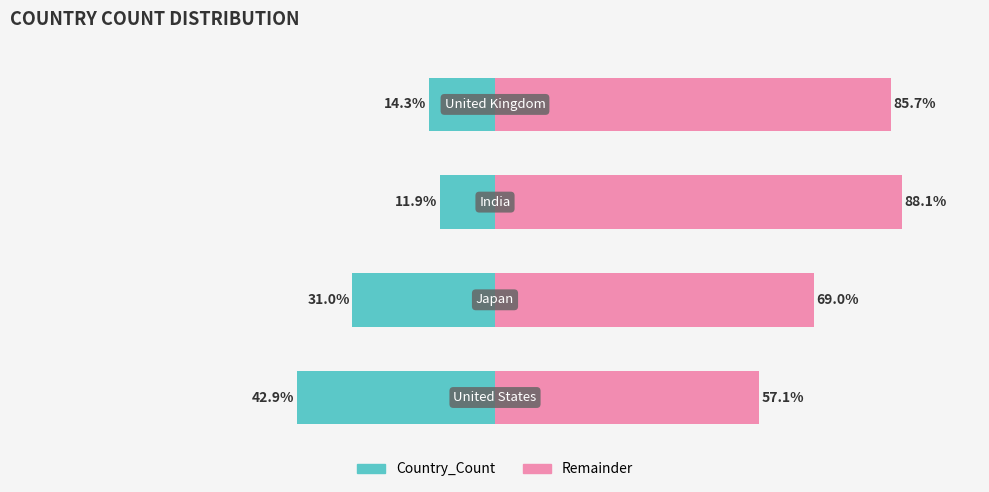

What is the difference between the Country_Count values at 1 and 2?

19.0